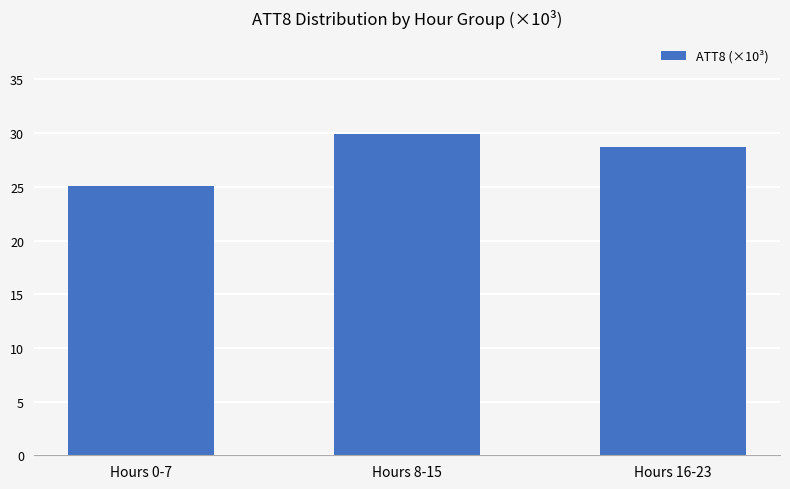

Which label corresponds to the smallest value in the chart?

Hours 0-7